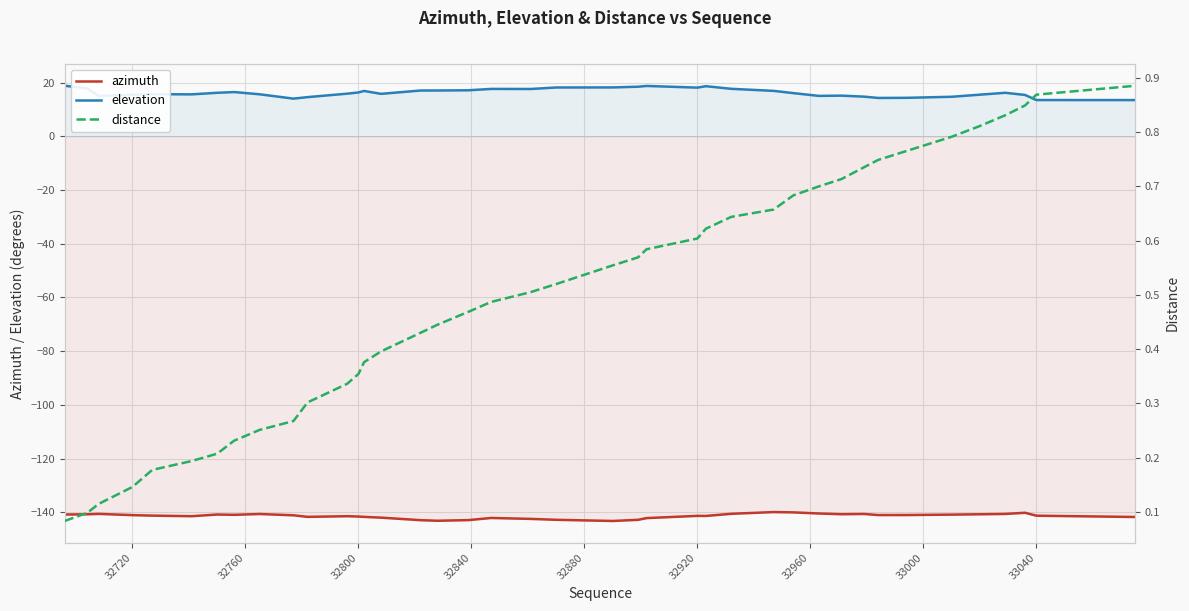

True or false: azimuth and elevation cross at least once.

False